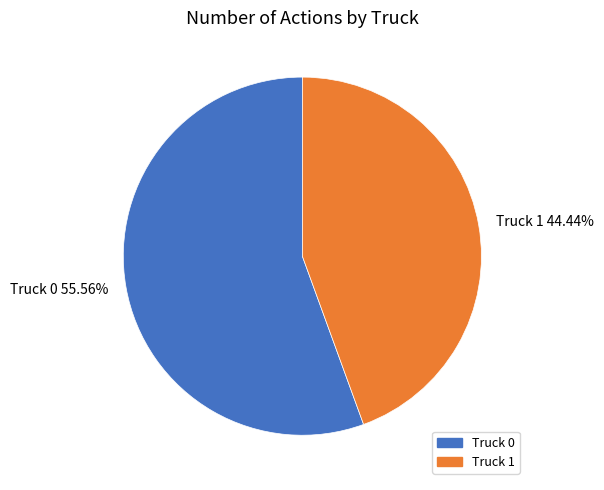

Between Truck 0 and Truck 1, which is larger?

Truck 0